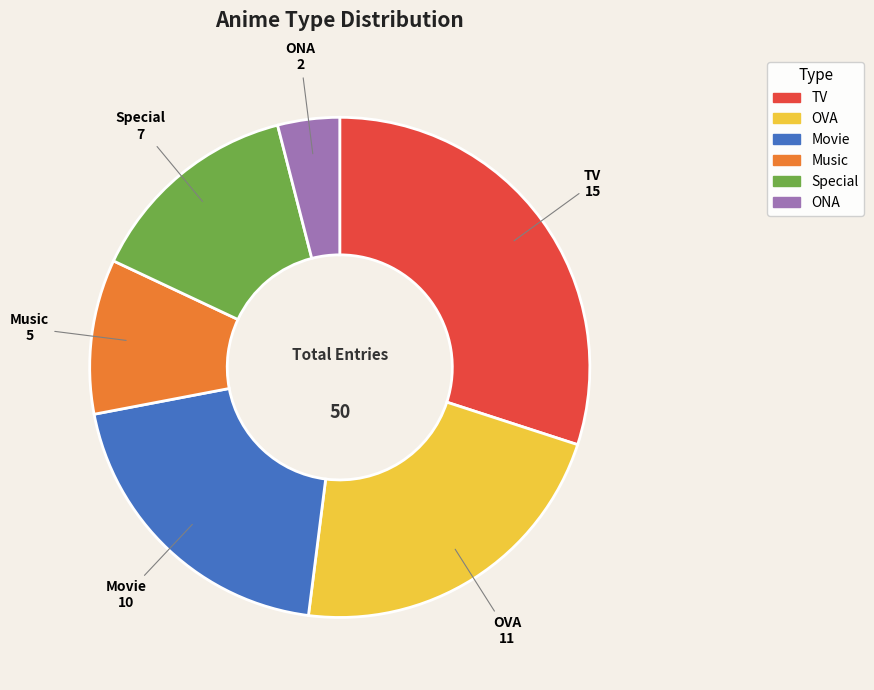

Is the sum of ONA and Special greater than half?

No